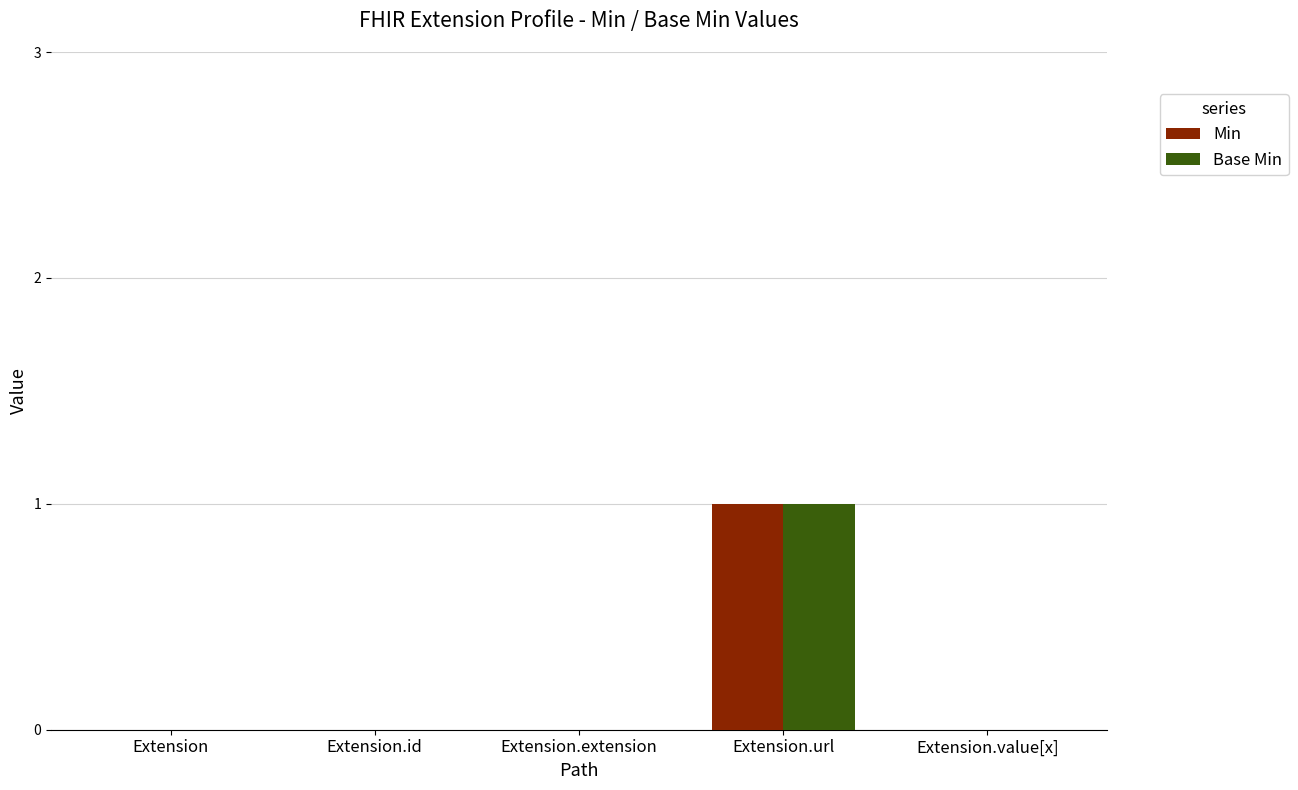

Reading left to right, extract all data points from this chart.

Min: 0	0	0	1	0
Base Min: 0	0	0	1	0